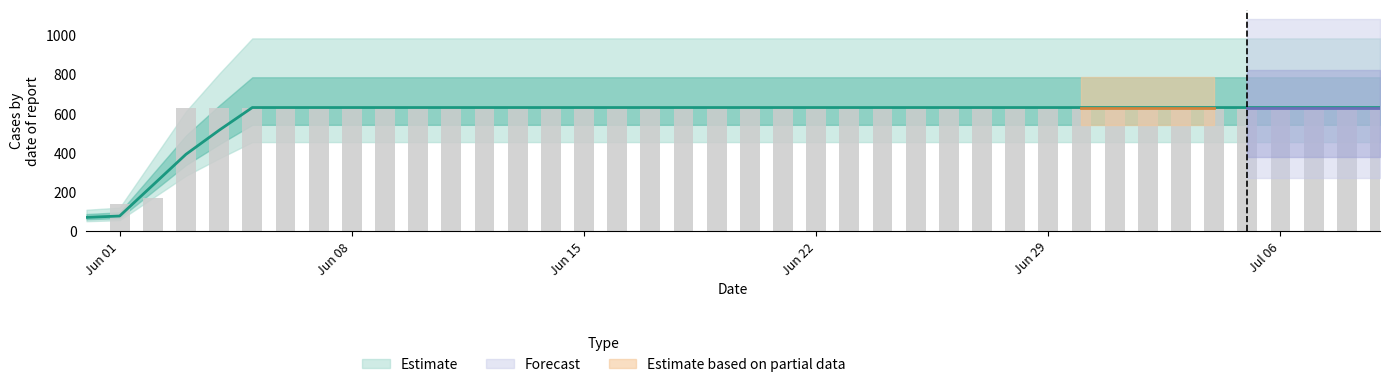

At which category does the chart reach its peak across all series?

2020-06-03